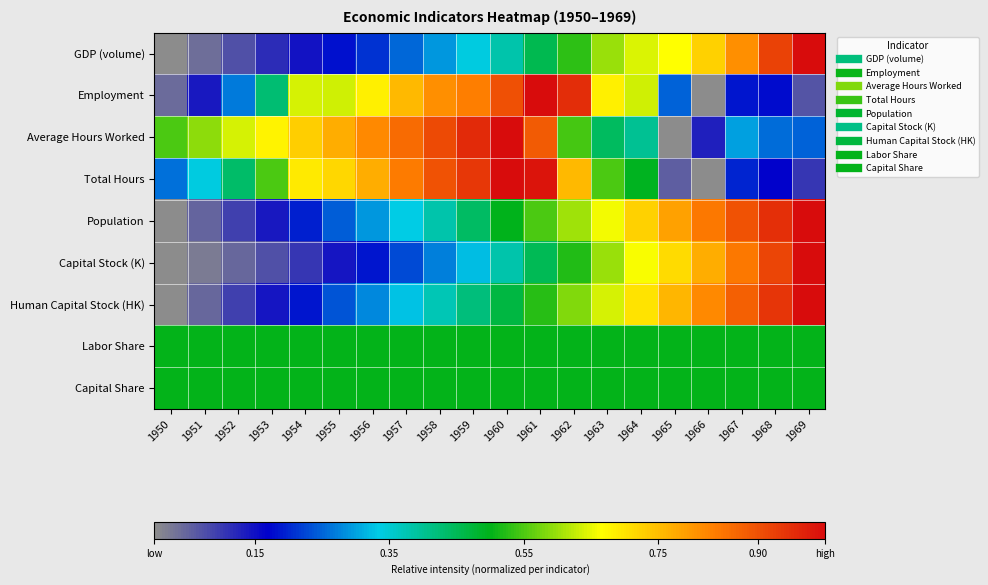

Reading left to right, list all the values displayed in this chart.

GDP (volume): 1950=0.0	1951=0.0	1952=0.1	1953=0.1	1954=0.1	1955=0.2	1956=0.2	1957=0.3	1958=0.3	1959=0.3	1960=0.4	1961=0.5	1962=0.5	1963=0.6	1964=0.6	1965=0.7	1966=0.7	1967=0.8	1968=0.9	1969=1.0
Employment: 1950=0.0	1951=0.1	1952=0.3	1953=0.4	1954=0.6	1955=0.6	1956=0.7	1957=0.8	1958=0.8	1959=0.8	1960=0.9	1961=1.0	1962=1.0	1963=0.7	1964=0.6	1965=0.2	1966=0.0	1967=0.2	1968=0.2	1969=0.1
Average Hours Worked: 1950=0.5	1951=0.6	1952=0.6	1953=0.7	1954=0.7	1955=0.8	1956=0.8	1957=0.9	1958=0.9	1959=1.0	1960=1.0	1961=0.9	1962=0.5	1963=0.4	1964=0.4	1965=0.0	1966=0.1	1967=0.3	1968=0.3	1969=0.2
Total Hours: 1950=0.3	1951=0.3	1952=0.4	1953=0.6	1954=0.7	1955=0.7	1956=0.8	1957=0.8	1958=0.9	1959=0.9	1960=1.0	1961=1.0	1962=0.8	1963=0.6	1964=0.5	1965=0.1	1966=0.0	1967=0.2	1968=0.2	1969=0.1
Population: 1950=0.0	1951=0.1	1952=0.1	1953=0.1	1954=0.2	1955=0.2	1956=0.3	1957=0.3	1958=0.4	1959=0.4	1960=0.5	1961=0.6	1962=0.6	1963=0.7	1964=0.7	1965=0.8	1966=0.8	1967=0.9	1968=0.9	1969=1.0
Capital Stock (K): 1950=0.0	1951=0.0	1952=0.0	1953=0.1	1954=0.1	1955=0.1	1956=0.2	1957=0.2	1958=0.3	1959=0.3	1960=0.4	1961=0.5	1962=0.5	1963=0.6	1964=0.7	1965=0.7	1966=0.8	1967=0.8	1968=0.9	1969=1.0
Human Capital Stock (HK): 1950=0.0	1951=0.0	1952=0.1	1953=0.1	1954=0.2	1955=0.2	1956=0.3	1957=0.3	1958=0.4	1959=0.4	1960=0.5	1961=0.5	1962=0.6	1963=0.6	1964=0.7	1965=0.8	1966=0.8	1967=0.9	1968=0.9	1969=1.0
Labor Share: 1950=0.5	1951=0.5	1952=0.5	1953=0.5	1954=0.5	1955=0.5	1956=0.5	1957=0.5	1958=0.5	1959=0.5	1960=0.5	1961=0.5	1962=0.5	1963=0.5	1964=0.5	1965=0.5	1966=0.5	1967=0.5	1968=0.5	1969=0.5
Capital Share: 1950=0.5	1951=0.5	1952=0.5	1953=0.5	1954=0.5	1955=0.5	1956=0.5	1957=0.5	1958=0.5	1959=0.5	1960=0.5	1961=0.5	1962=0.5	1963=0.5	1964=0.5	1965=0.5	1966=0.5	1967=0.5	1968=0.5	1969=0.5